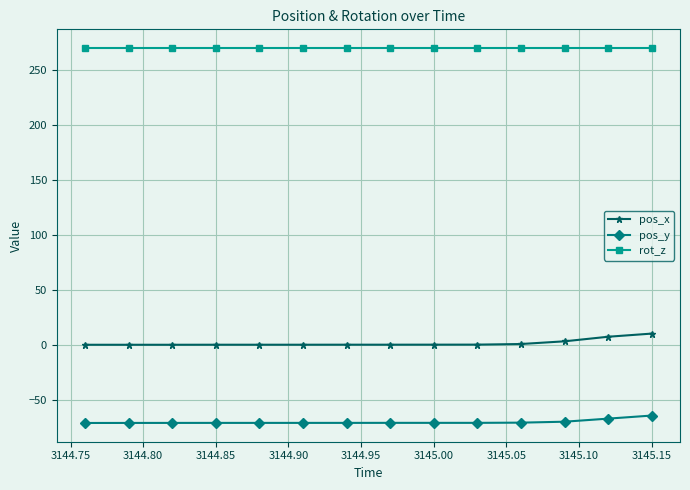

What is the minimum value for rot_z?

270.0